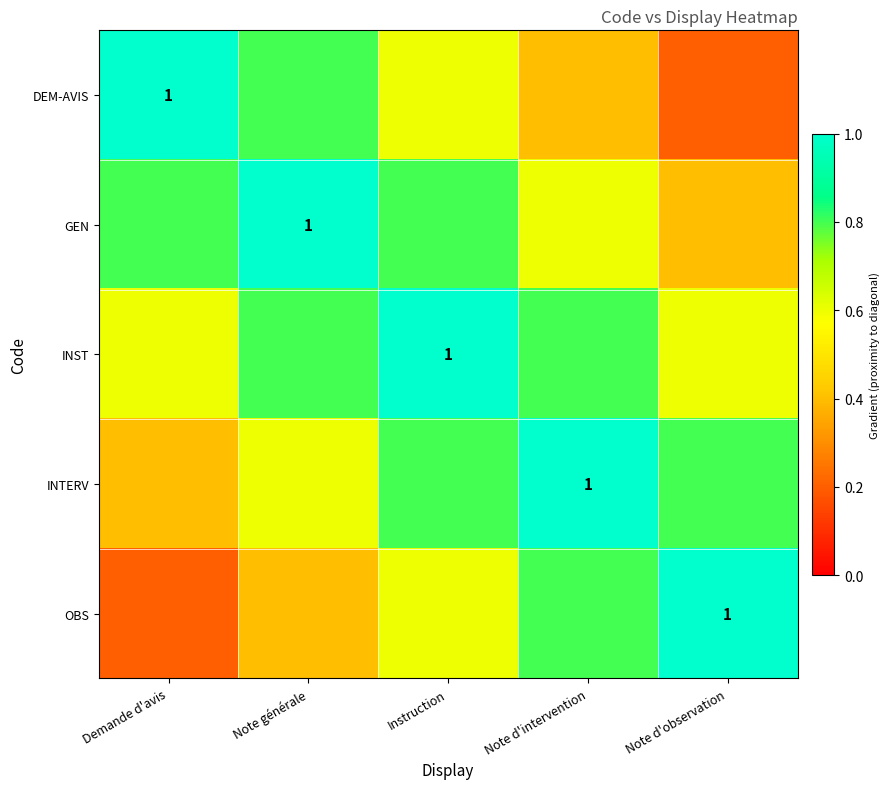

What is the smallest value displayed?

0.2